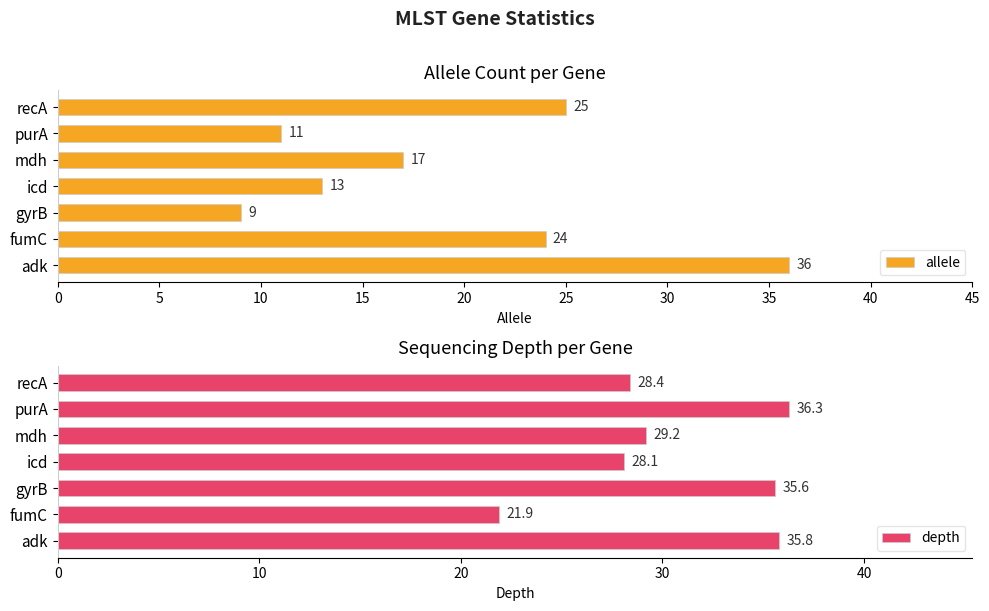

Is it true that allele equals 24 at fumC?

True